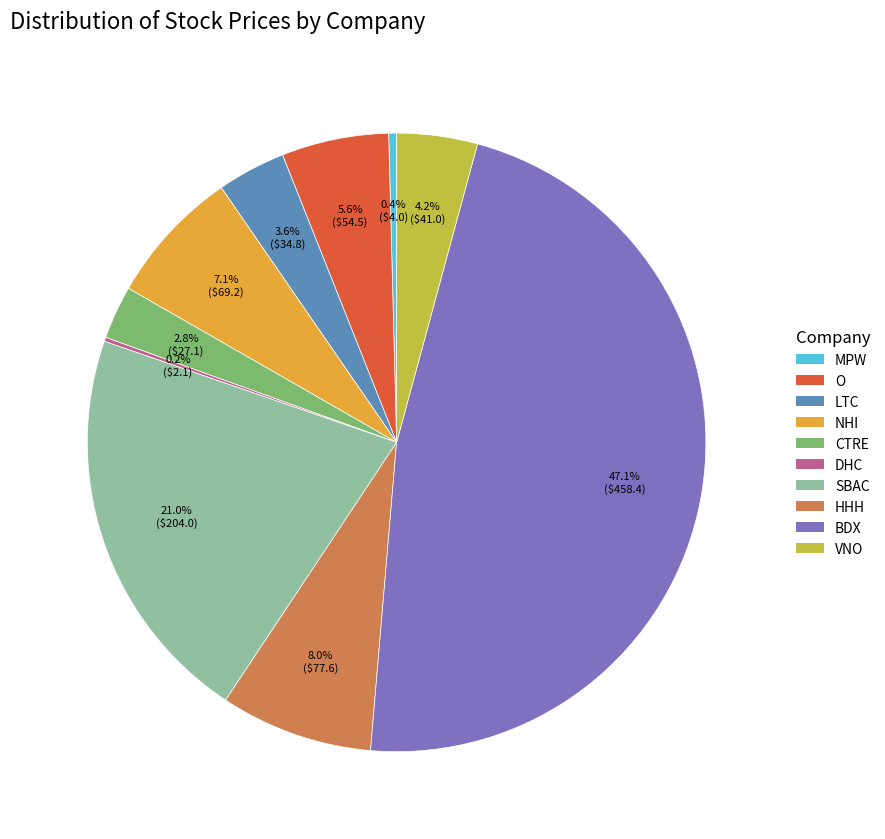

Is there any slice that represents more than half of the pie?

No